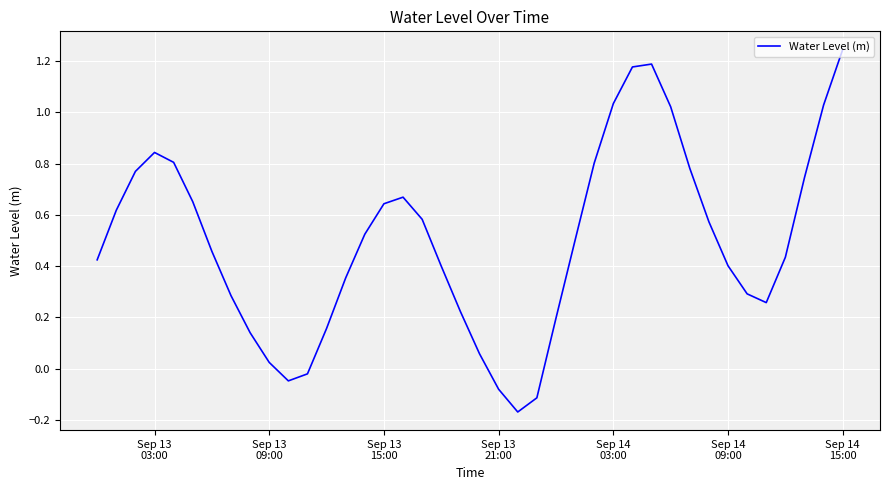

What is the sum of all values?

19.9